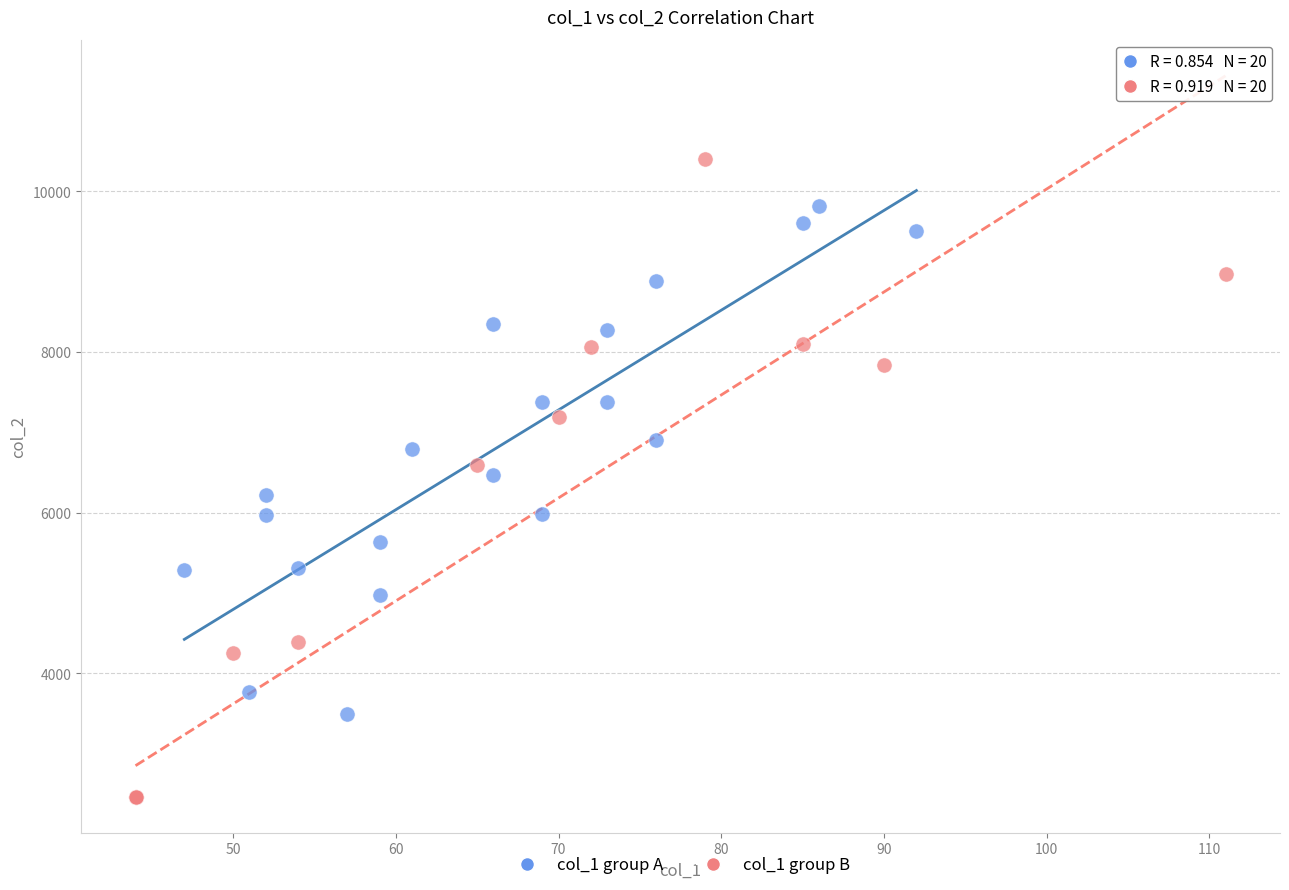

Which series reaches the maximum Y coordinate?

col_1 group B